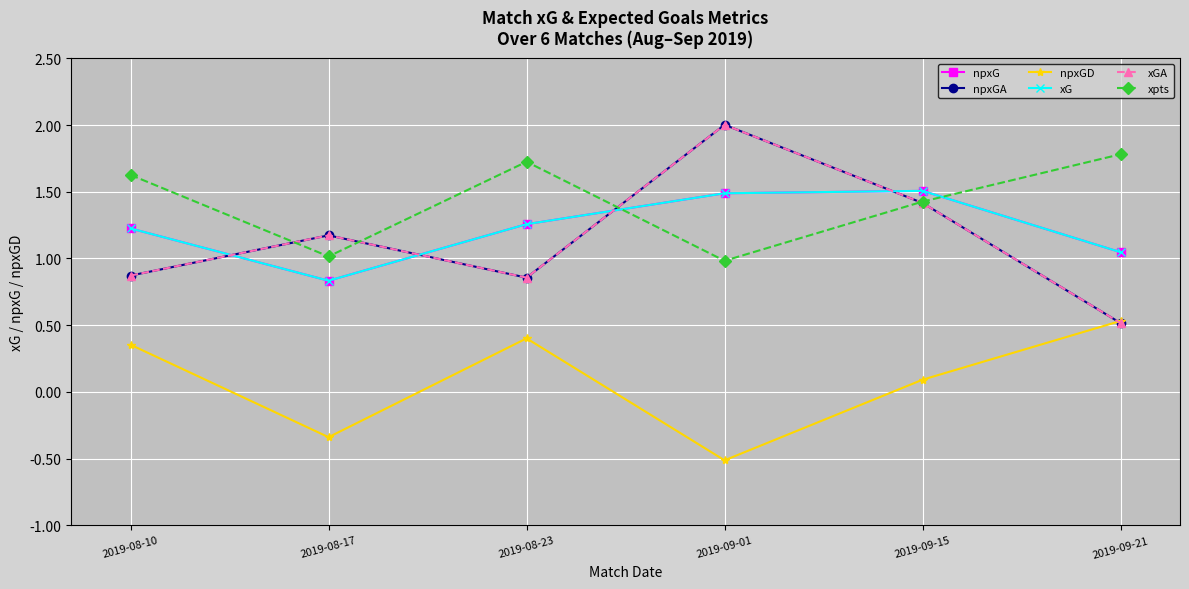

What is the difference between the second highest and minimum values in the npxGD series?

0.9